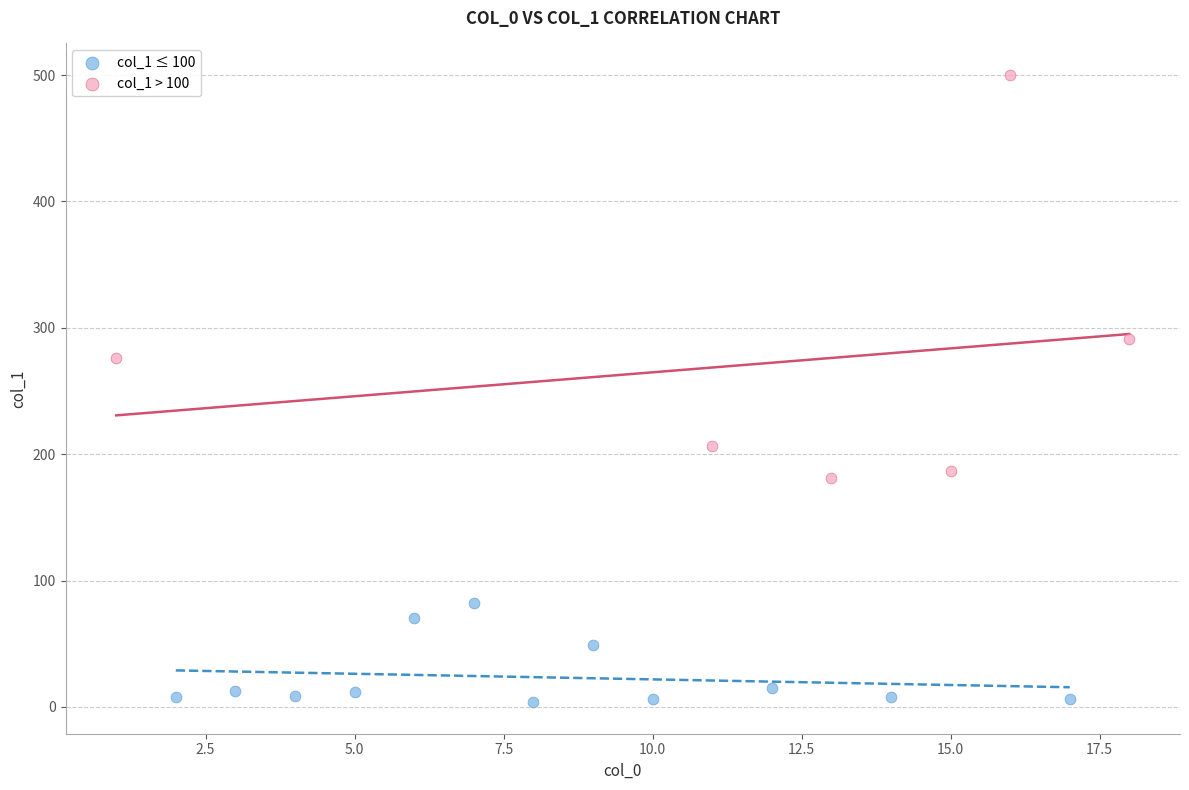

Which series reaches the minimum Y coordinate?

col_1 ≤ 100